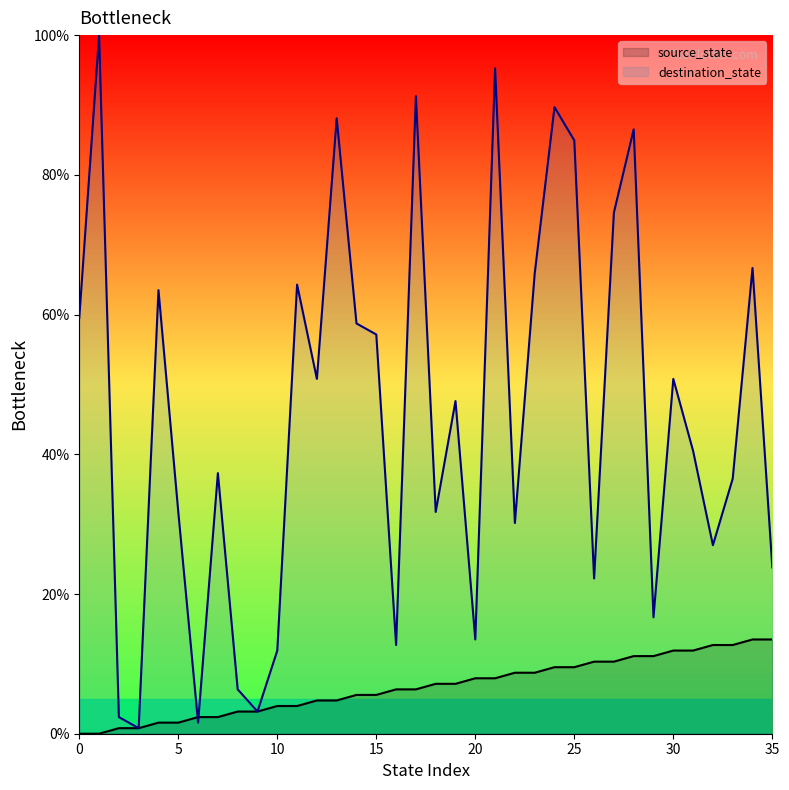

List the labels in order of source_state value, largest first.

34, 35, 32, 33, 30, 31, 28, 29, 26, 27, 24, 25, 22, 23, 20, 21, 18, 19, 16, 17, 14, 15, 12, 13, 10, 11, 8, 9, 6, 7, 4, 5, 2, 3, 0, 1